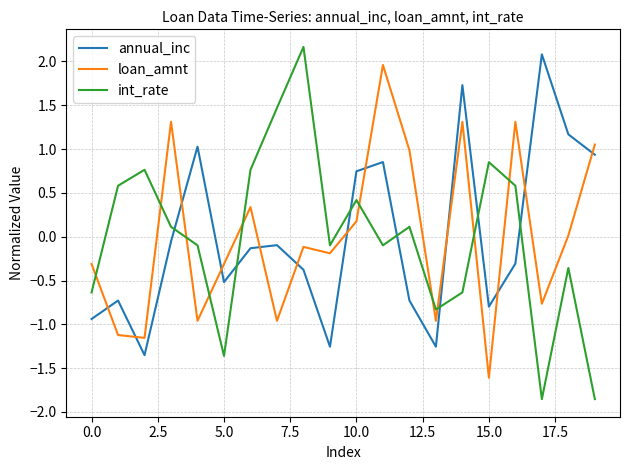

True or false: int_rate and annual_inc intersect in this chart.

True